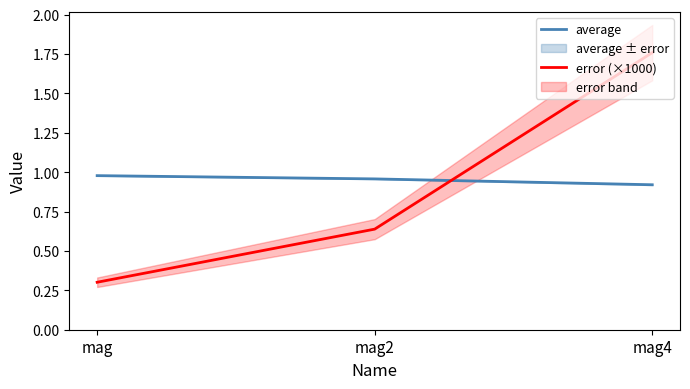

What position from the left is mag4?

3